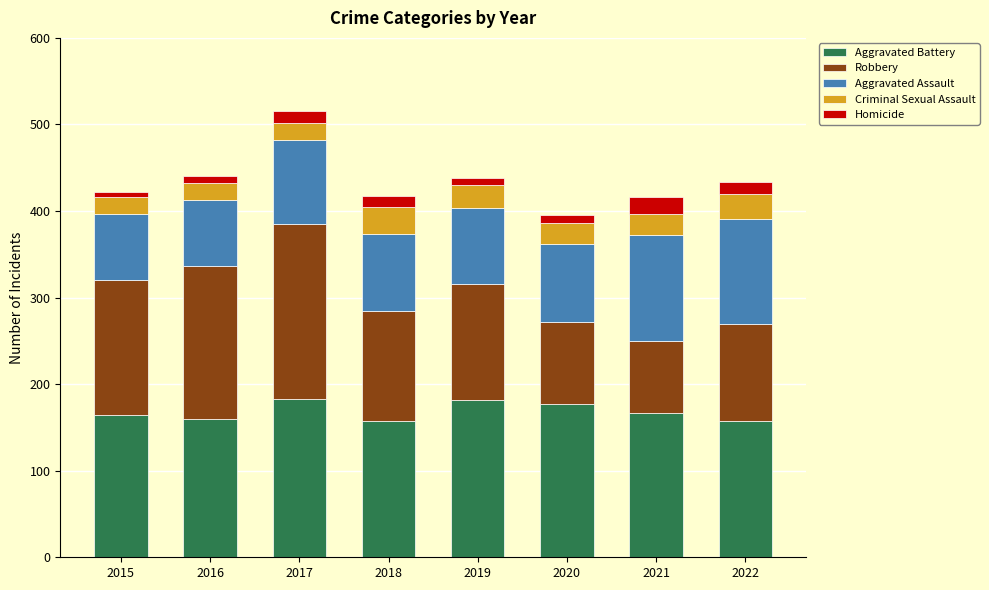

What is the total value across all series at 2022?

434